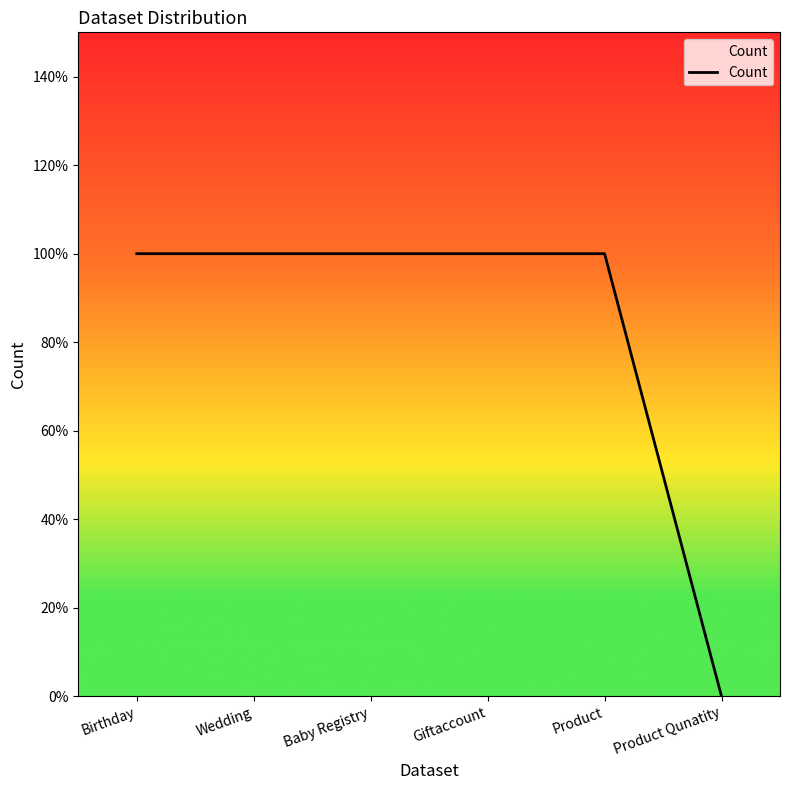

True or false: there are more than 2 points higher than both neighbors.

False